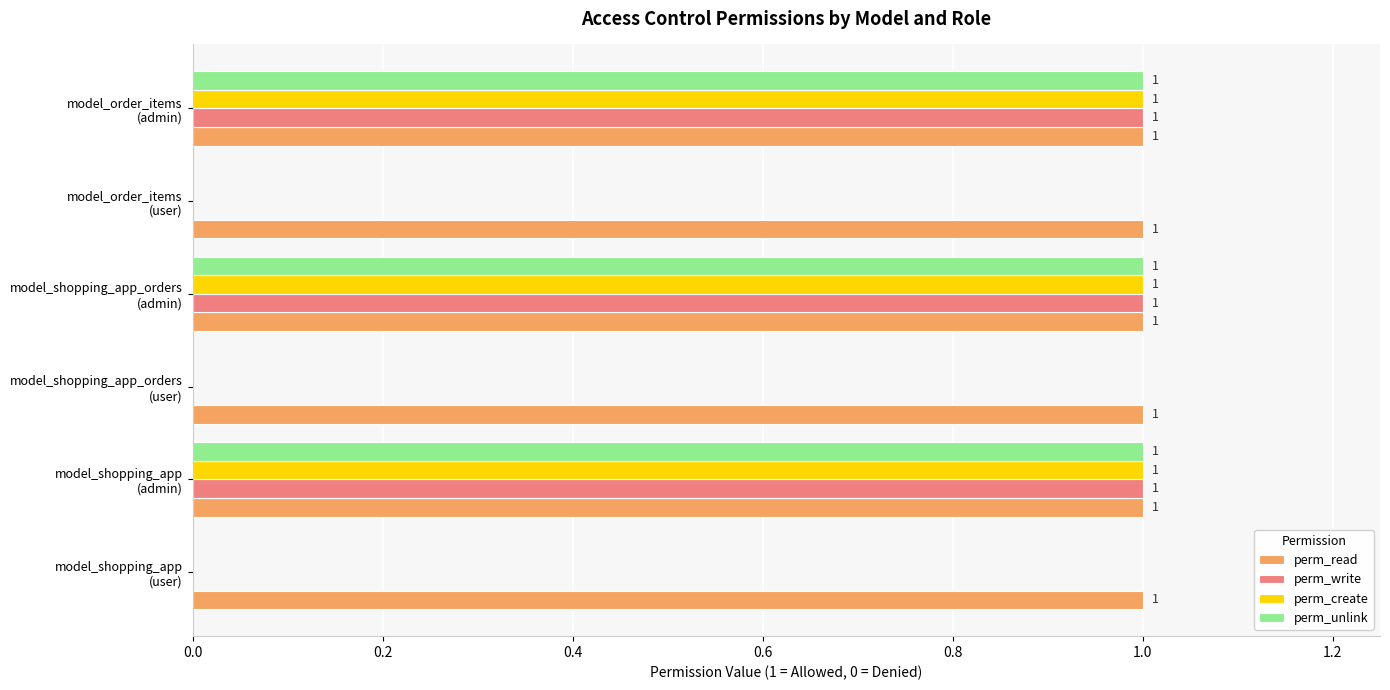

How many perm_unlink values are between 0 and 1?

6